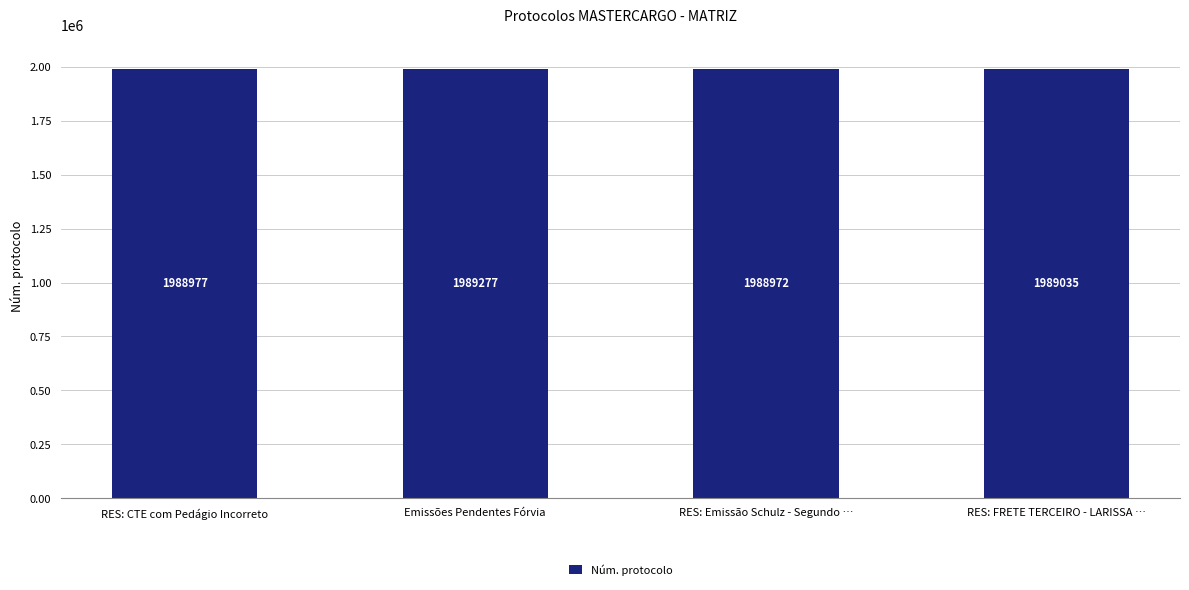

What is the change in value from RES: CTE com Pedágio Incorreto to RES: FRETE TERCEIRO - LARISSA …?

+58